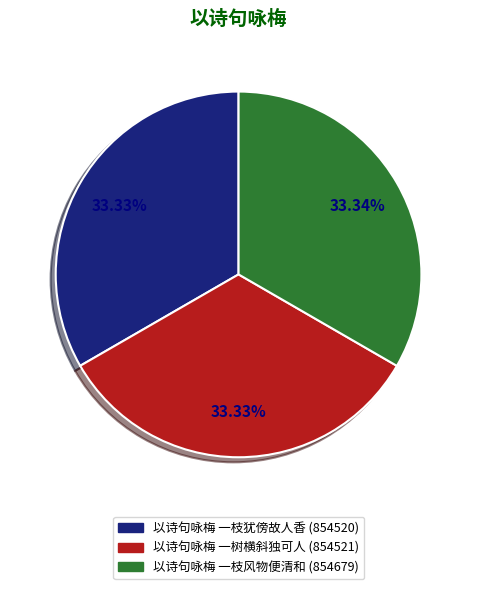

Does 以诗句咏梅 一枝犹傍故人香 represent more than half of the total?

No